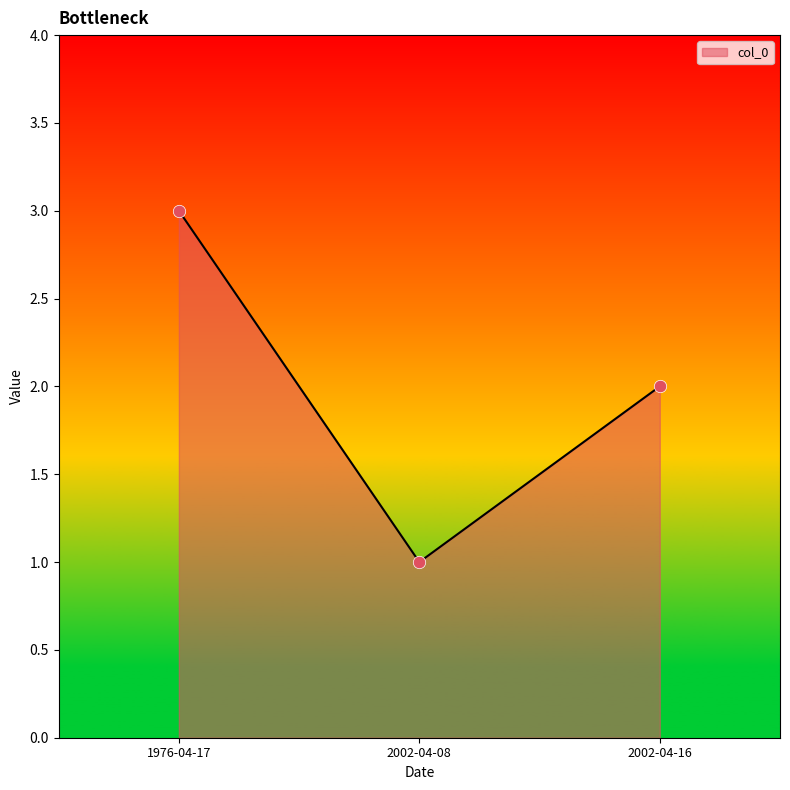

Which has a higher value, 2002-04-08 or 2002-04-16?

2002-04-16